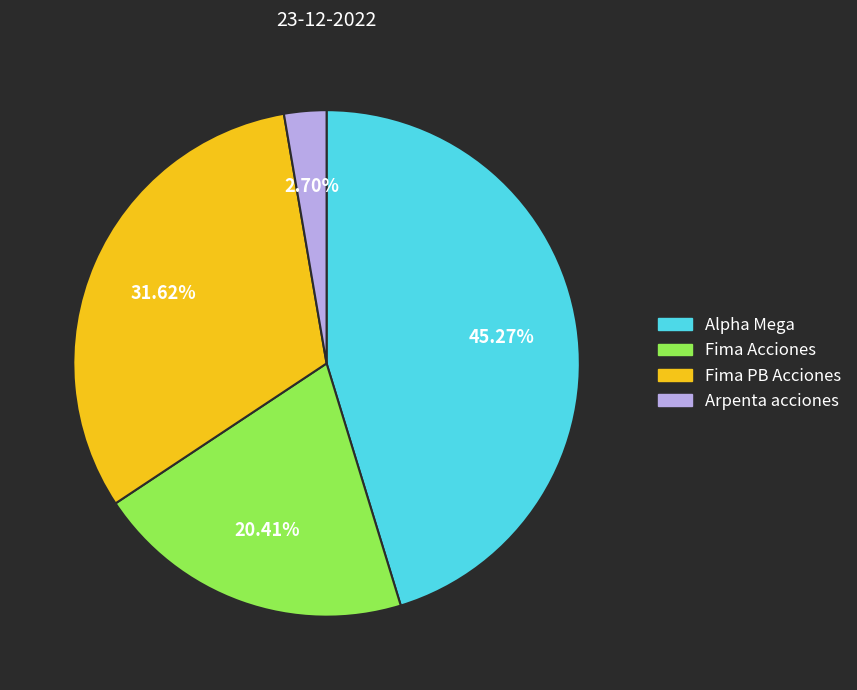

Rank the categories by value from lowest to highest.

Arpenta acciones, Fima Acciones, Fima PB Acciones, Alpha Mega